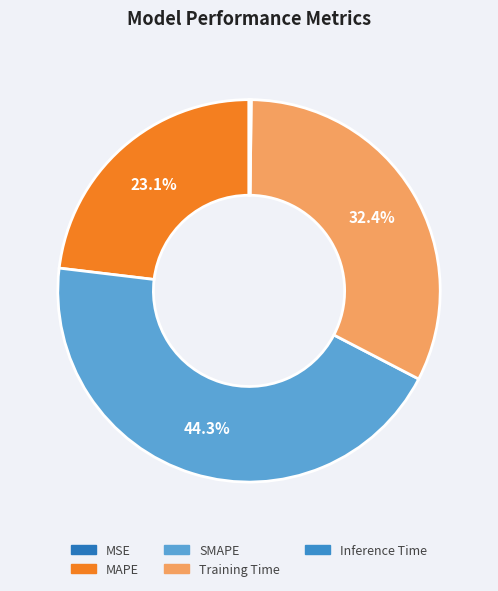

What is the ratio of the value at SMAPE to the value at MAPE?

1.9